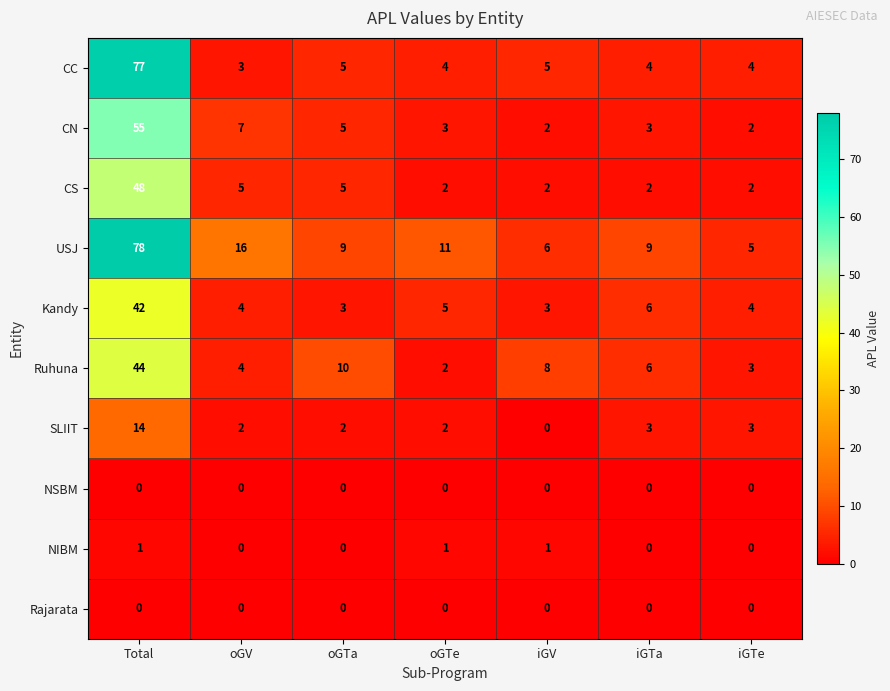

What is the difference between the highest and lowest values at oGTe?

11